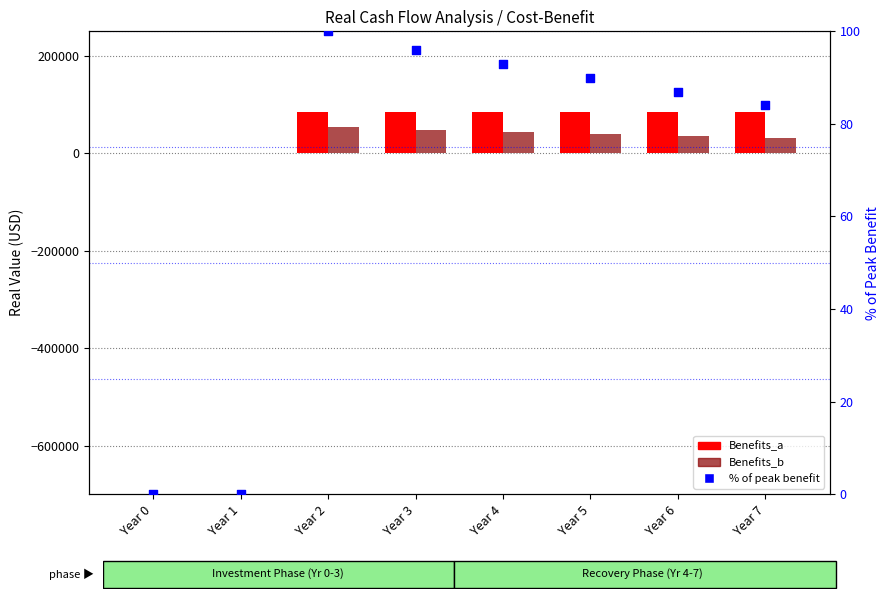

Which series has the widest spread of Y values?

Benefits_a